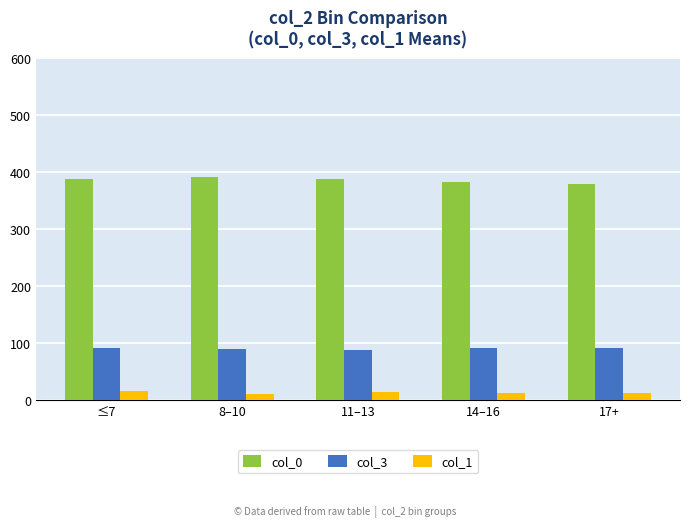

How many bars are there in each group?

3